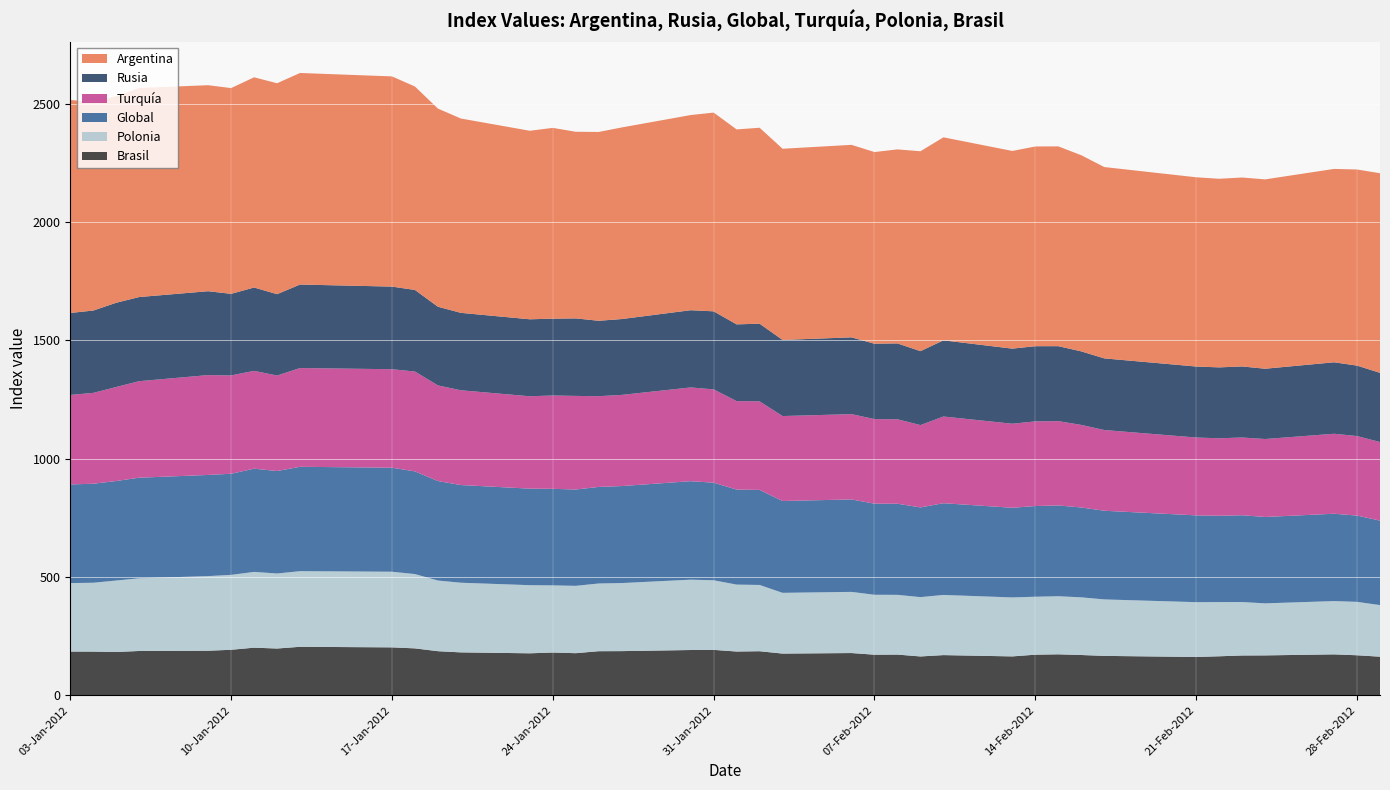

Reading right to left, extract all data points from this chart.

Argentina: 29-02-2012=843.4	28-02-2012=828.6	27-02-2012=817.0	24-02-2012=800.0	23-02-2012=798.3	22-02-2012=796.9	21-02-2012=799.6	17-02-2012=808.4	16-02-2012=828.7	15-02-2012=844.2	14-02-2012=843.8	13-02-2012=835.2	10-02-2012=857.8	09-02-2012=844.5	08-02-2012=819.8	07-02-2012=809.9	06-02-2012=813.3	03-02-2012=807.8	02-02-2012=827.9	01-02-2012=823.7	31-01-2012=839.7	30-01-2012=824.6	27-01-2012=809.5	26-01-2012=797.8	25-01-2012=788.5	24-01-2012=806.1	23-01-2012=796.5	20-01-2012=821.0	19-01-2012=837.2	18-01-2012=859.5	17-01-2012=888.1	13-01-2012=893.9	12-01-2012=891.2	11-01-2012=888.1	10-01-2012=869.3	09-01-2012=870.4	06-01-2012=883.5	05-01-2012=872.6	04-01-2012=880.7	03-01-2012=899.9
Rusia: 29-02-2012=292.4	28-02-2012=297.7	27-02-2012=302.0	24-02-2012=297.0	23-02-2012=300.2	22-02-2012=299.6	21-02-2012=300.0	17-02-2012=302.7	16-02-2012=310.7	15-02-2012=316.8	14-02-2012=317.7	13-02-2012=317.3	10-02-2012=321.8	09-02-2012=312.5	08-02-2012=320.6	07-02-2012=318.4	06-02-2012=324.5	03-02-2012=321.6	02-02-2012=328.2	01-02-2012=324.2	31-01-2012=329.8	30-01-2012=326.3	27-01-2012=320.5	26-01-2012=318.6	25-01-2012=327.6	24-01-2012=324.6	23-01-2012=325.3	20-01-2012=327.2	19-01-2012=332.4	18-01-2012=344.8	17-01-2012=349.1	13-01-2012=352.8	12-01-2012=343.8	11-01-2012=352.2	10-01-2012=344.7	09-01-2012=354.4	06-01-2012=355.5	05-01-2012=356.0	04-01-2012=347.9	03-01-2012=346.3
Global: 29-02-2012=356.8	28-02-2012=364.5	27-02-2012=369.0	24-02-2012=365.0	23-02-2012=366.7	22-02-2012=364.7	21-02-2012=366.7	17-02-2012=374.6	16-02-2012=379.6	15-02-2012=383.6	14-02-2012=383.1	13-02-2012=378.8	10-02-2012=387.5	09-02-2012=379.0	08-02-2012=385.0	07-02-2012=384.8	06-02-2012=390.6	03-02-2012=388.0	02-02-2012=401.6	01-02-2012=401.4	31-01-2012=412.2	30-01-2012=416.1	27-01-2012=409.8	26-01-2012=408.0	25-01-2012=406.9	24-01-2012=407.9	23-01-2012=407.8	20-01-2012=412.7	19-01-2012=420.3	18-01-2012=433.8	17-01-2012=439.5	13-01-2012=440.9	12-01-2012=433.0	11-01-2012=436.0	10-01-2012=427.2	09-01-2012=427.4	06-01-2012=424.8	05-01-2012=420.5	04-01-2012=418.3	03-01-2012=416.7
Turquía: 29-02-2012=332.1	28-02-2012=336.0	27-02-2012=337.9	24-02-2012=329.4	23-02-2012=328.5	22-02-2012=327.4	21-02-2012=328.9	17-02-2012=341.1	16-02-2012=348.9	15-02-2012=356.2	14-02-2012=357.7	13-02-2012=355.1	10-02-2012=366.4	09-02-2012=347.8	08-02-2012=356.7	07-02-2012=357.5	06-02-2012=360.4	03-02-2012=358.9	02-02-2012=374.1	01-02-2012=373.9	31-01-2012=394.3	30-01-2012=396.1	27-01-2012=385.2	26-01-2012=383.4	25-01-2012=395.5	24-01-2012=394.4	23-01-2012=390.3	20-01-2012=400.4	19-01-2012=404.1	18-01-2012=421.9	17-01-2012=416.1	13-01-2012=417.3	12-01-2012=403.4	11-01-2012=413.4	10-01-2012=415.5	09-01-2012=421.9	06-01-2012=407.9	05-01-2012=397.2	04-01-2012=383.9	03-01-2012=378.2
Polonia: 29-02-2012=218.0	28-02-2012=225.7	27-02-2012=225.2	24-02-2012=219.8	23-02-2012=225.8	22-02-2012=229.0	21-02-2012=231.6	17-02-2012=238.6	16-02-2012=243.7	15-02-2012=245.4	14-02-2012=244.9	13-02-2012=249.2	10-02-2012=254.2	09-02-2012=250.7	08-02-2012=252.4	07-02-2012=253.2	06-02-2012=258.4	03-02-2012=256.7	02-02-2012=280.0	01-02-2012=282.8	31-01-2012=294.1	30-01-2012=297.2	27-01-2012=287.6	26-01-2012=286.1	25-01-2012=284.6	24-01-2012=283.8	23-01-2012=287.9	20-01-2012=294.3	19-01-2012=298.6	18-01-2012=314.0	17-01-2012=319.6	13-01-2012=319.6	12-01-2012=317.0	11-01-2012=320.2	10-01-2012=316.5	09-01-2012=315.3	06-01-2012=307.3	05-01-2012=301.9	04-01-2012=290.9	03-01-2012=289.4
Brasil: 29-02-2012=163.2	28-02-2012=169.2	27-02-2012=173.0	24-02-2012=168.7	23-02-2012=168.3	22-02-2012=164.9	21-02-2012=162.0	17-02-2012=166.6	16-02-2012=170.3	15-02-2012=173.2	14-02-2012=171.7	13-02-2012=164.4	10-02-2012=169.9	09-02-2012=164.2	08-02-2012=172.1	07-02-2012=171.6	06-02-2012=178.6	03-02-2012=176.3	02-02-2012=186.3	01-02-2012=185.0	31-01-2012=192.0	30-01-2012=191.4	27-01-2012=186.7	26-01-2012=186.4	25-01-2012=178.0	24-01-2012=180.7	23-01-2012=177.5	20-01-2012=181.4	19-01-2012=186.4	18-01-2012=198.3	17-01-2012=202.6	13-01-2012=205.0	12-01-2012=197.7	11-01-2012=201.3	10-01-2012=192.4	09-01-2012=188.4	06-01-2012=187.3	05-01-2012=183.1	04-01-2012=184.7	03-01-2012=184.9